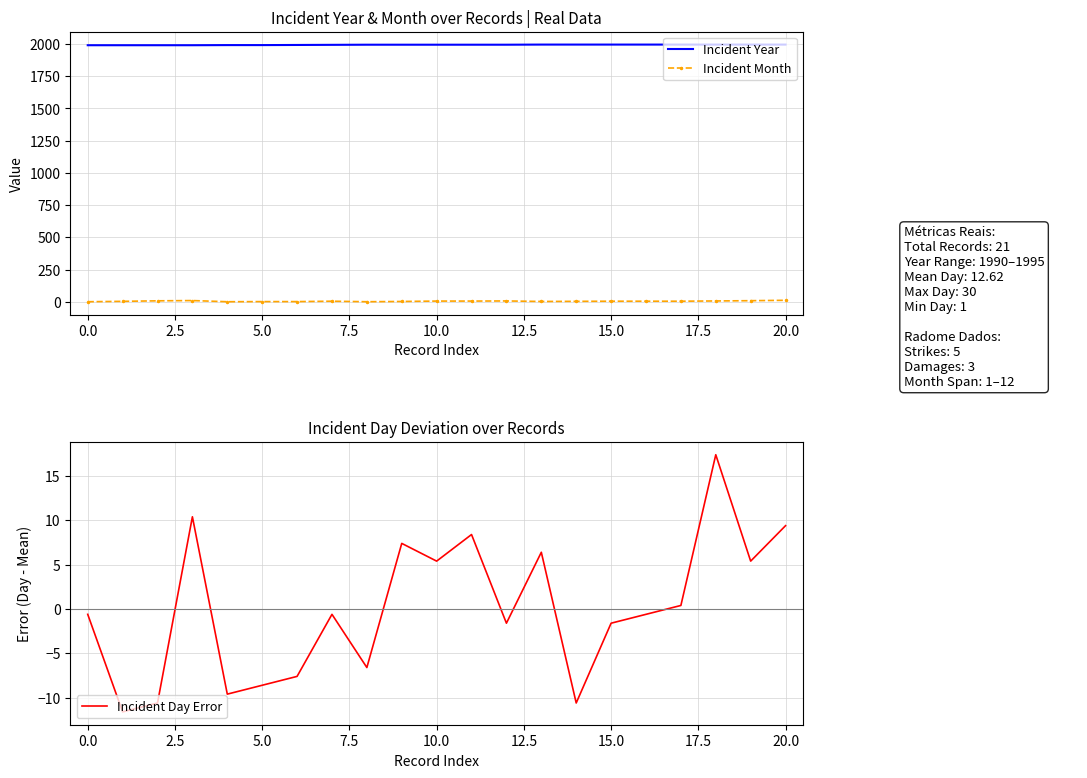

What is the difference between the second highest and second lowest values in the Incident Year series?

5